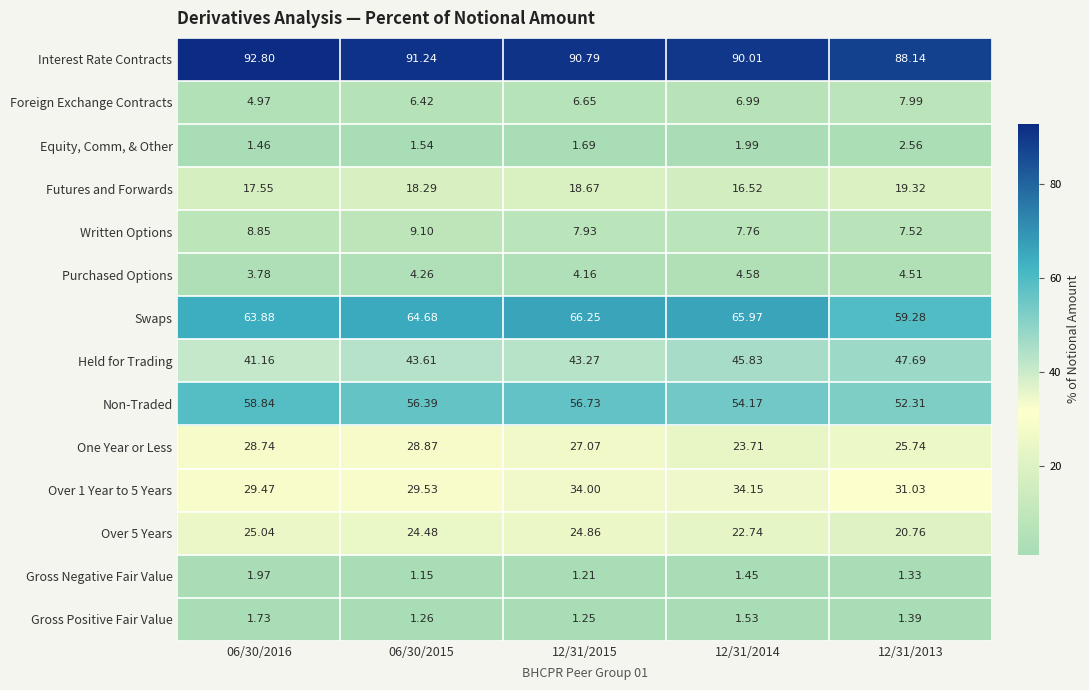

Which series changed the most between 06/30/2015 and 12/31/2014?

One Year or Less